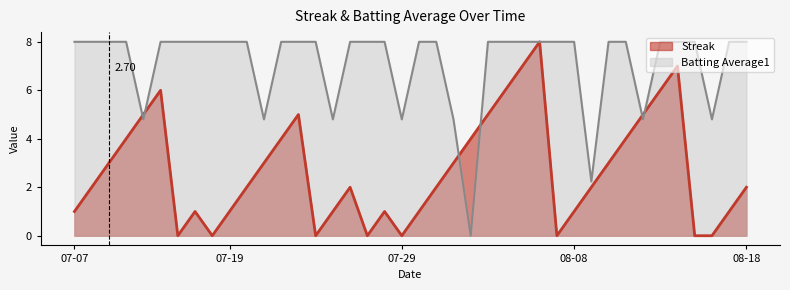

Rank the series by their average value, from lowest to highest.

Streak, Batting Average1